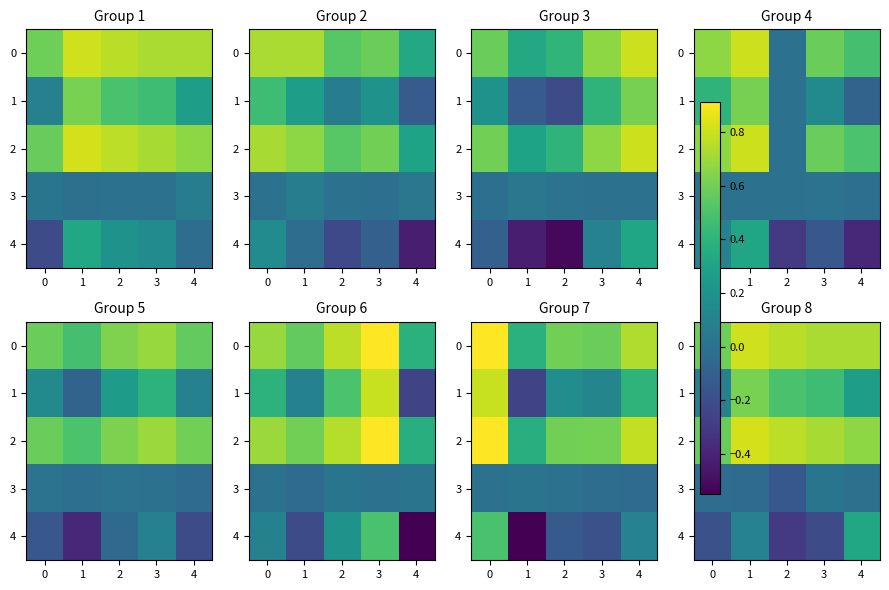

What is the difference between the second highest and minimum values in the 4 series?

0.4